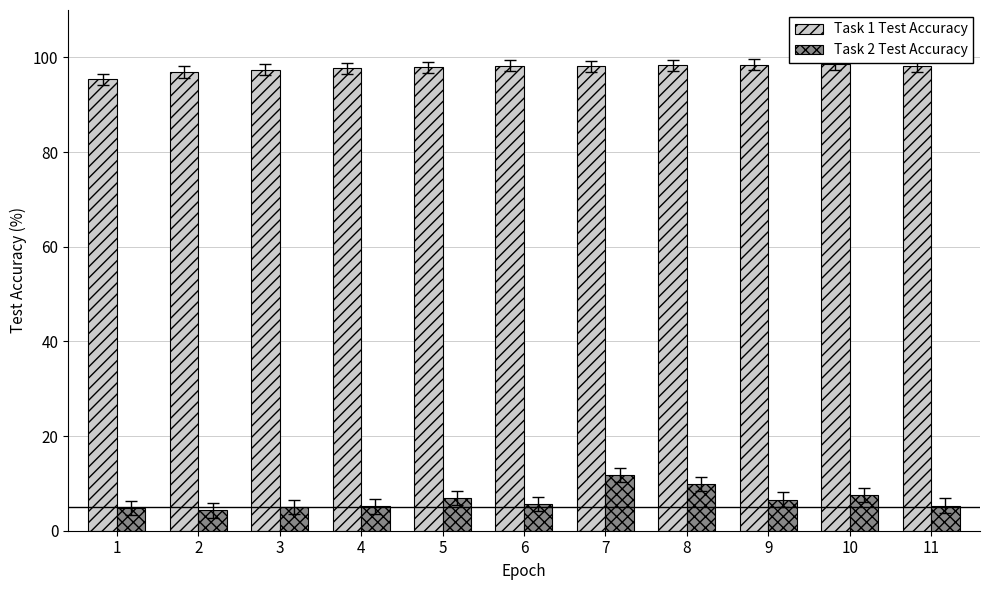

What is the average value of the Task 2 Test Accuracy series?

6.6